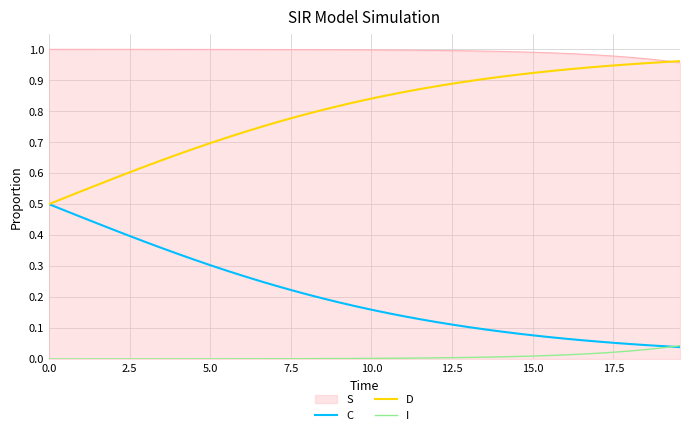

Which series has the largest total across all categories?

S